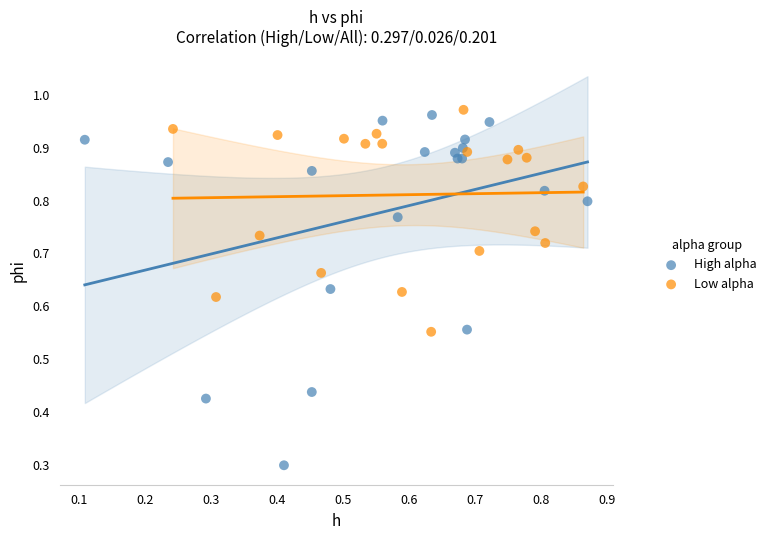

Which series contains the lowest Y value?

High alpha